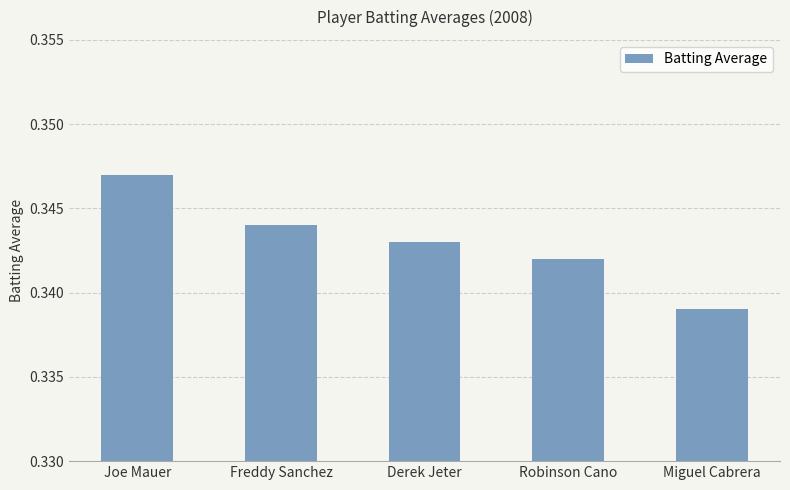

List the labels in order of value, smallest first.

Miguel Cabrera, Robinson Cano, Derek Jeter, Freddy Sanchez, Joe Mauer